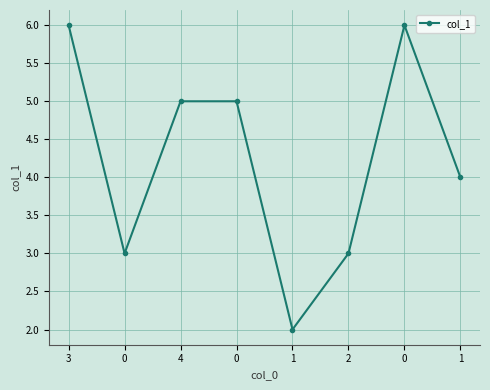

What is the difference between the maximum and minimum values?

4